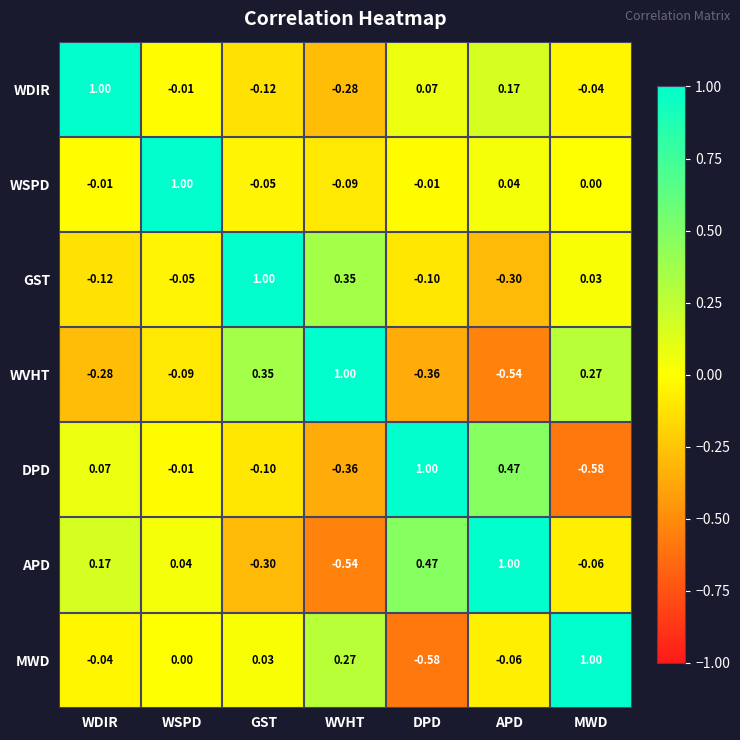

Which category has the lowest value in the WVHT series?

APD